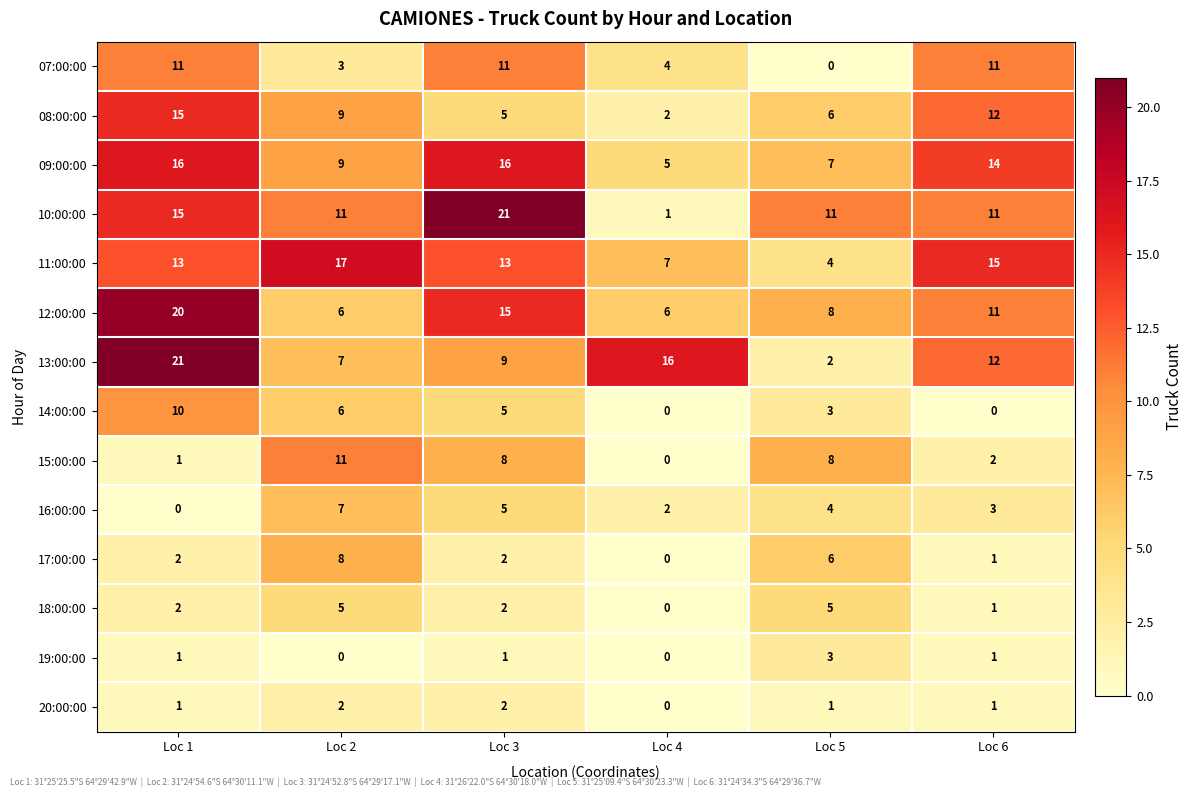

At how many categories does at least one series exceed 8?

6